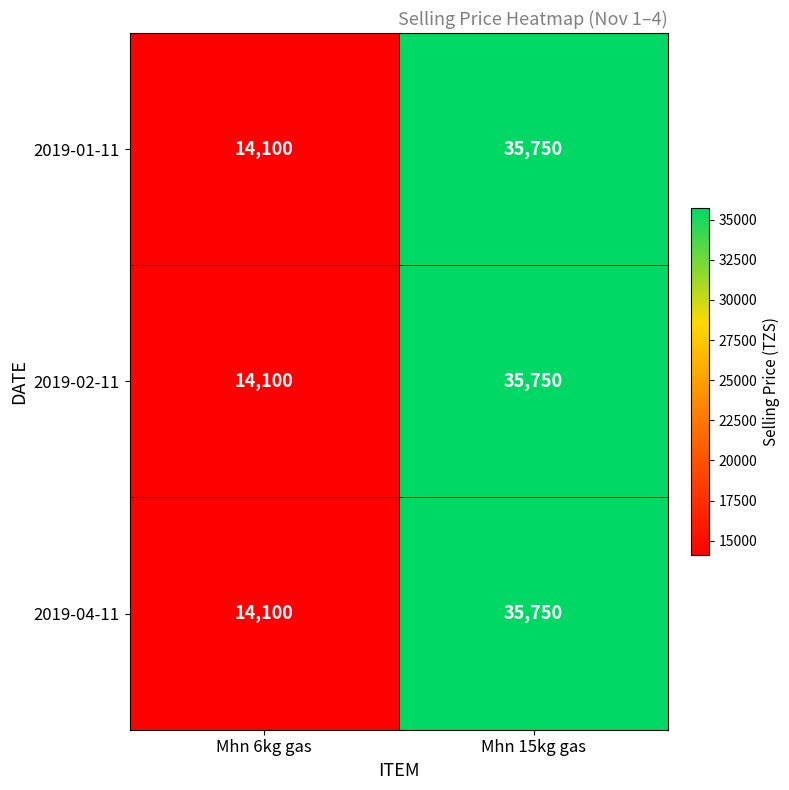

List the labels in order of 2019-02-11 value, largest first.

Mhn 15kg gas, Mhn 6kg gas